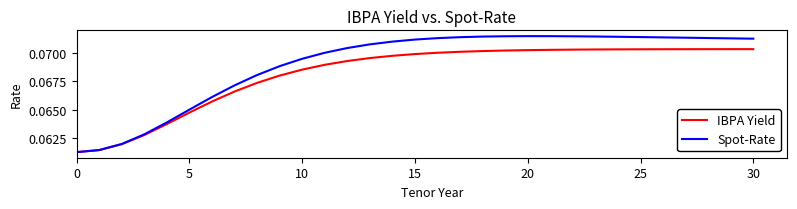

Which series has the largest range (max minus min)?

Spot-Rate